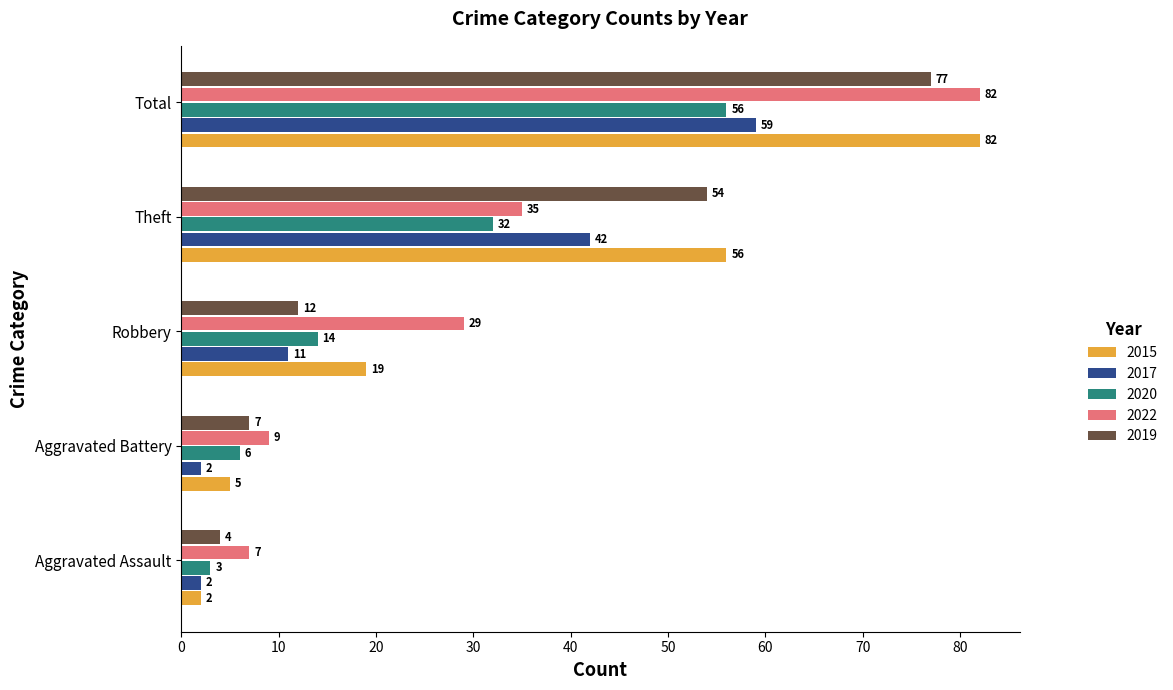

What is the total value across all series at Aggravated Battery?

29